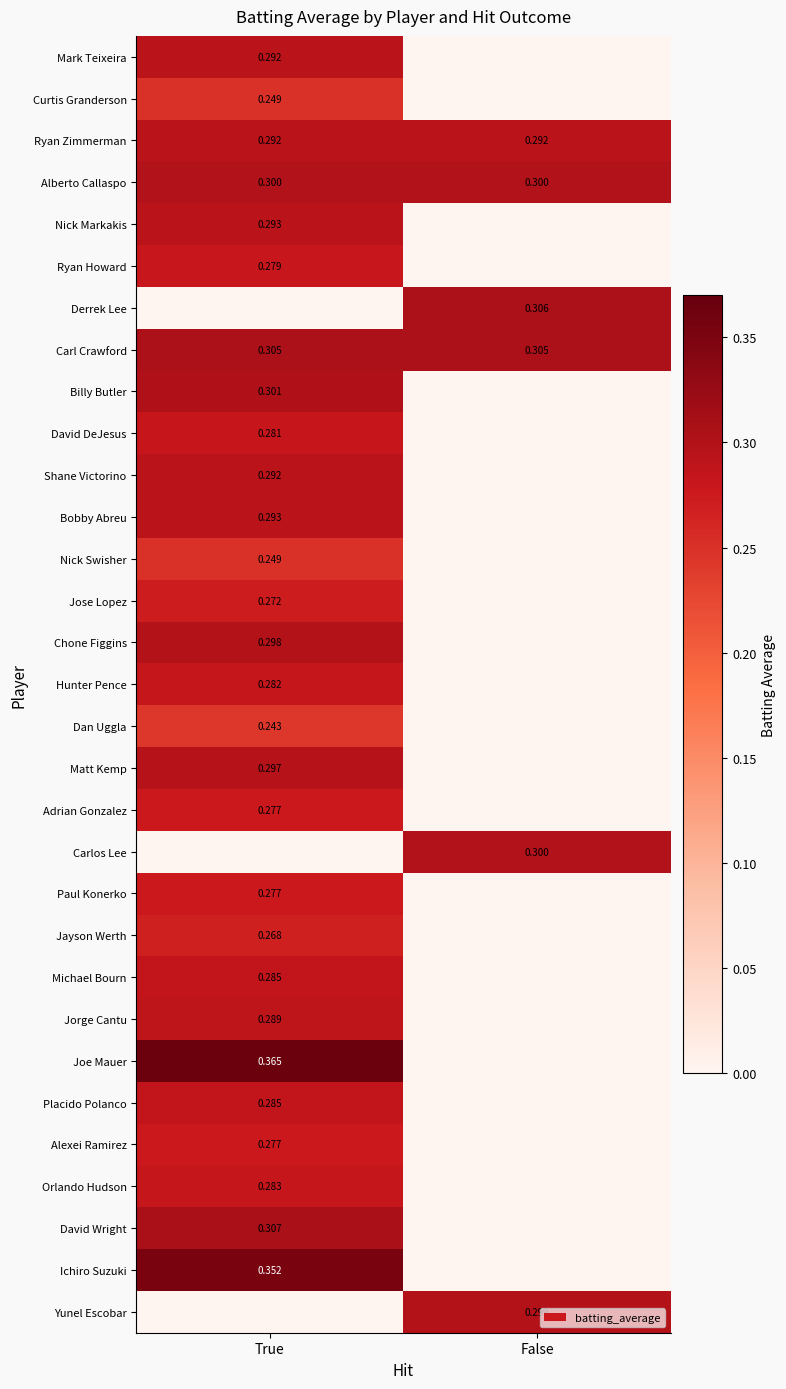

How many categories are shown in the chart?

2